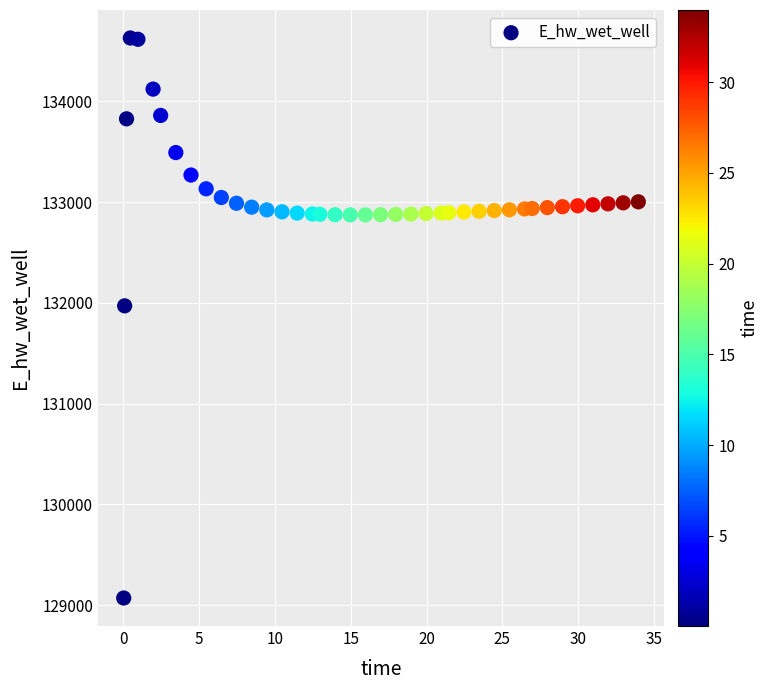

What Y value in the scatter plot is closest to 131849?

131970.0